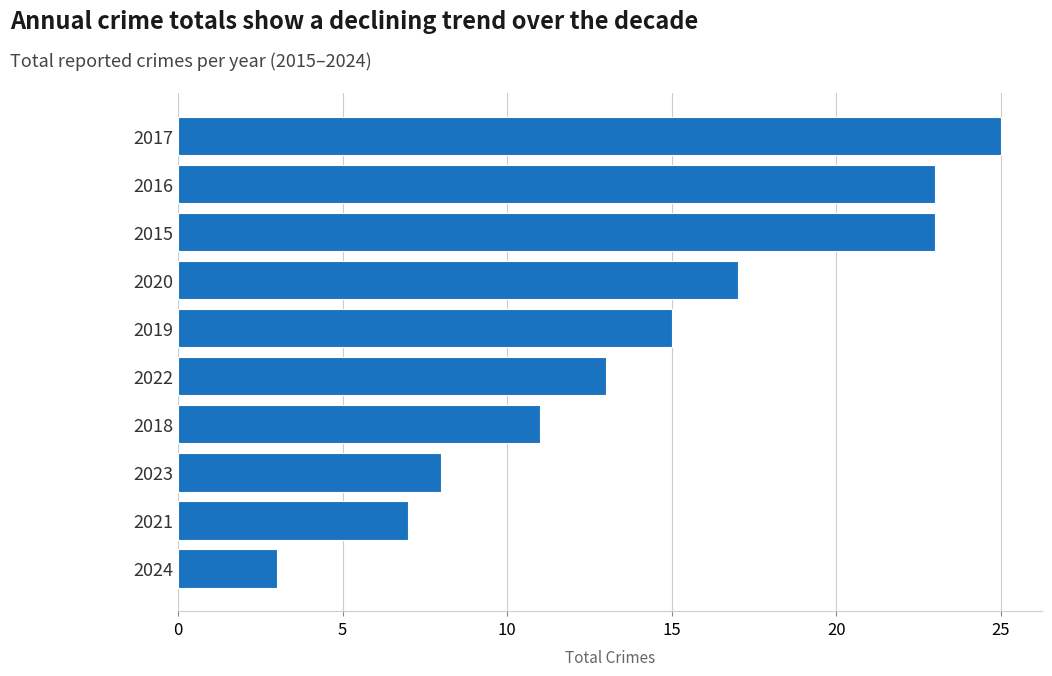

What is the sum of the values at 2016 and 2020?

40